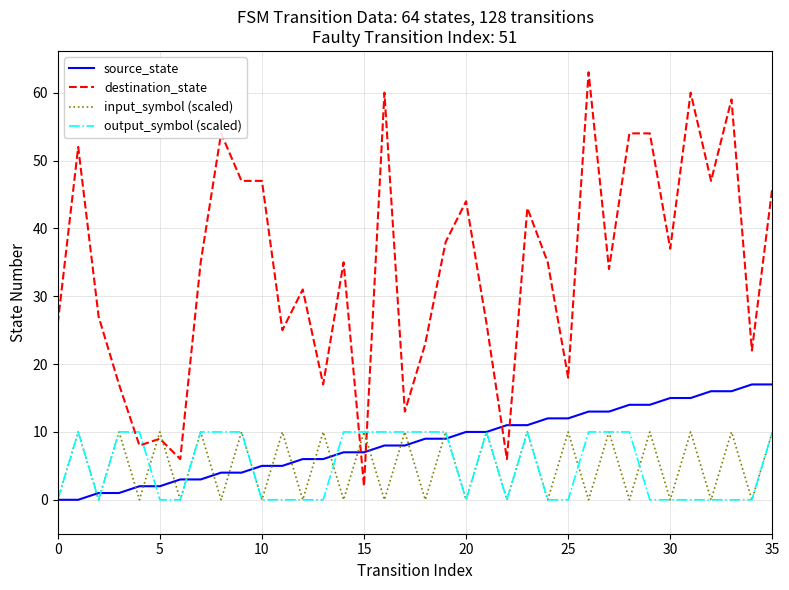

How many values in the output_symbol (scaled) series are below 10?

18